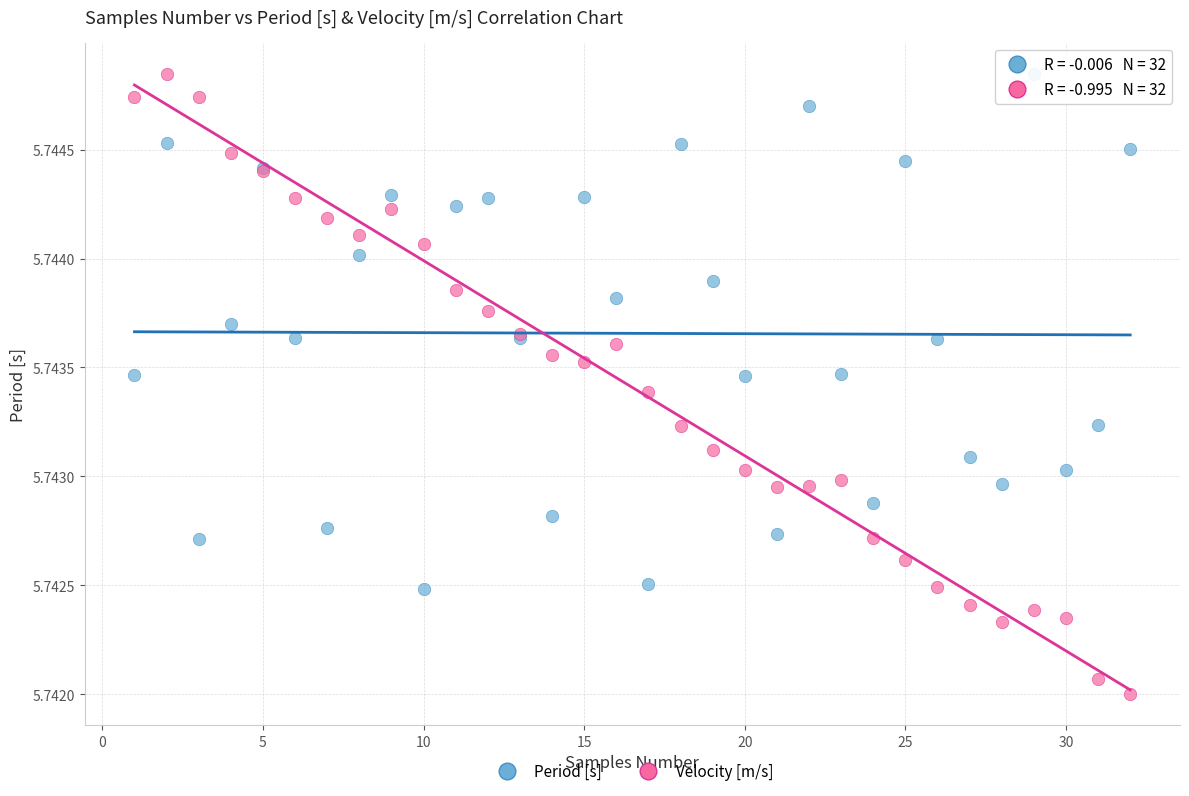

What are all the series names shown in the legend?

Period [s], Velocity [m/s]